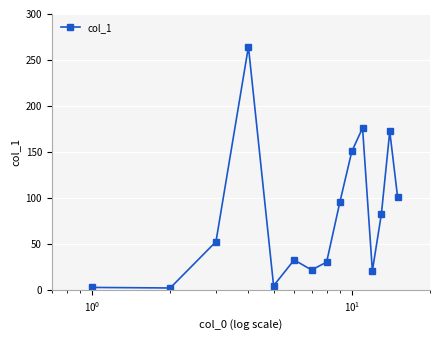

What is the sum of all values?

1211.1